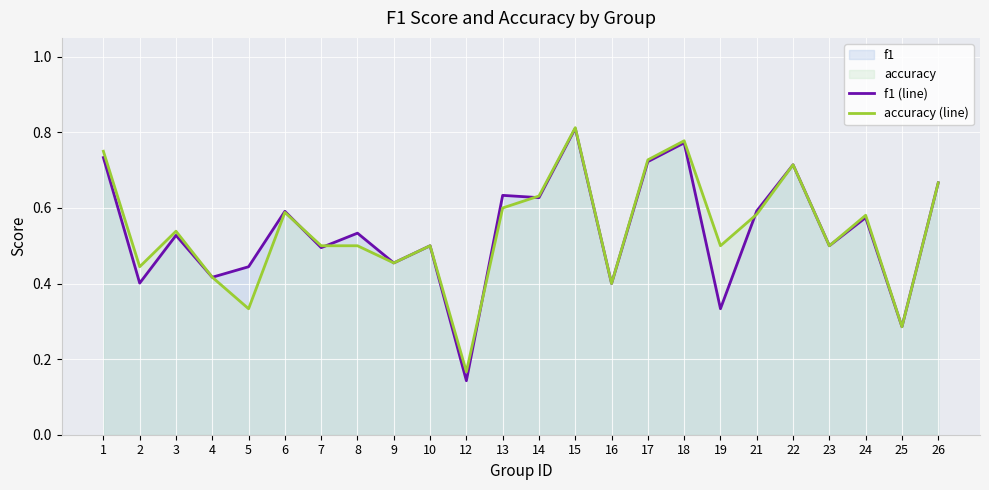

Reading right to left, extract all data points from this chart.

f1 (line): 0.7	0.3	0.6	0.5	0.7	0.6	0.3	0.8	0.7	0.4	0.8	0.6	0.6	0.1	0.5	0.5	0.5	0.5	0.6	0.4	0.4	0.5	0.4	0.7
accuracy (line): 0.7	0.3	0.6	0.5	0.7	0.6	0.5	0.8	0.7	0.4	0.8	0.6	0.6	0.2	0.5	0.5	0.5	0.5	0.6	0.3	0.4	0.5	0.4	0.8